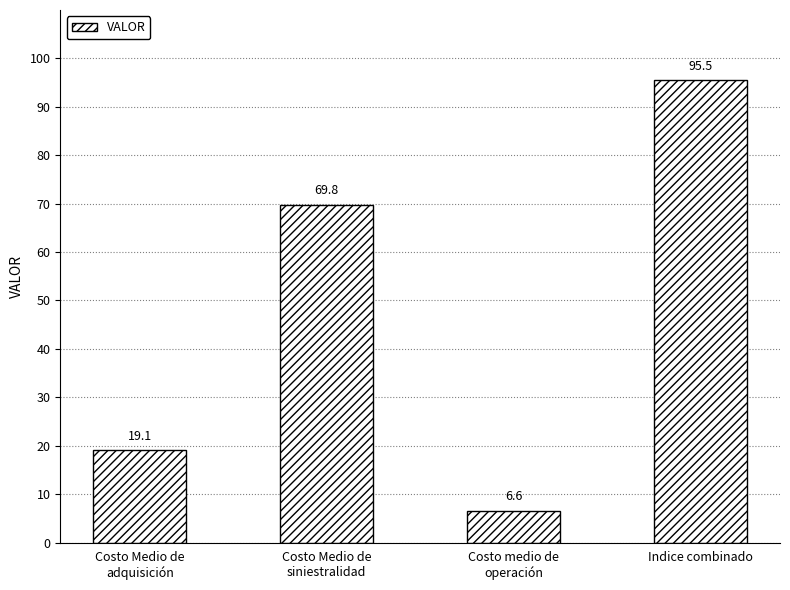

Which has a higher value, Indice combinado or Costo medio de
operación?

Indice combinado